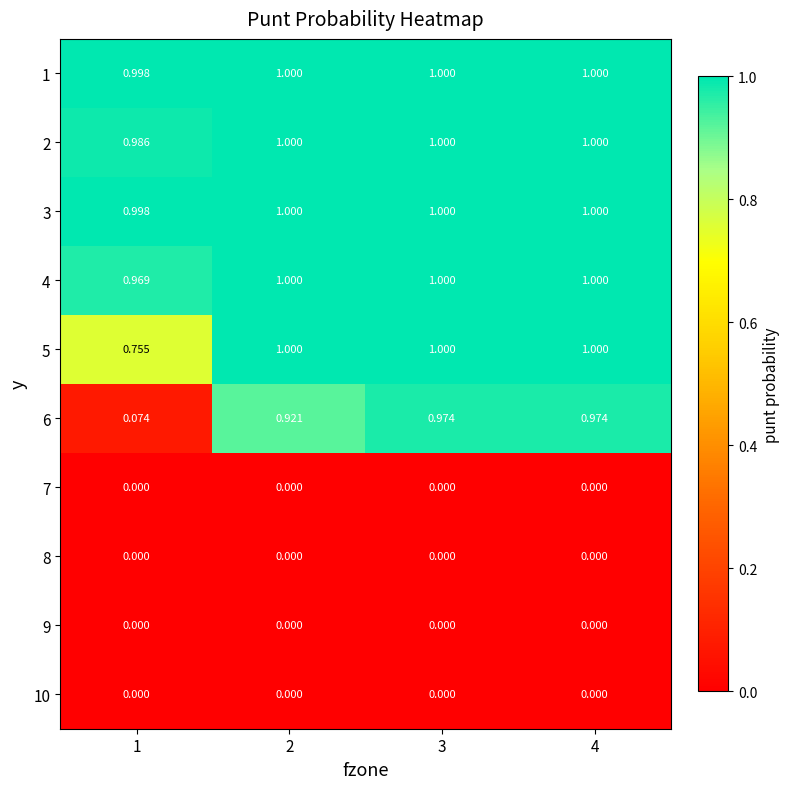

At how many categories does at least one series exceed 0?

4